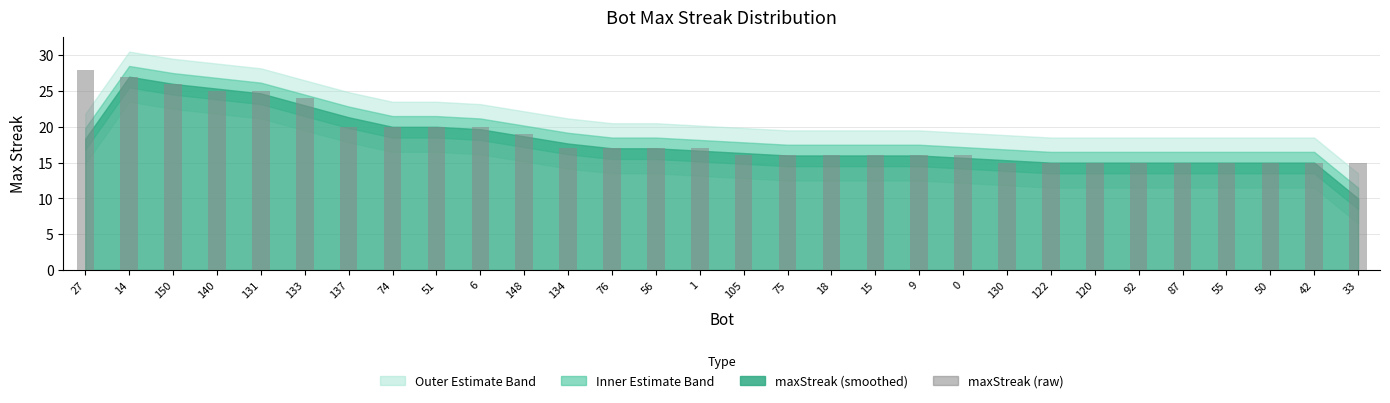

Which label corresponds to the largest value in the chart?

27